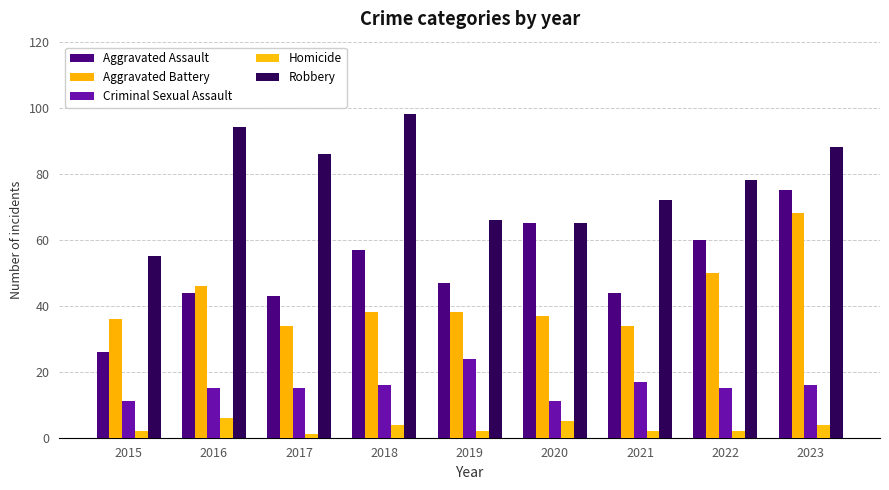

How many series are shown in this chart?

5